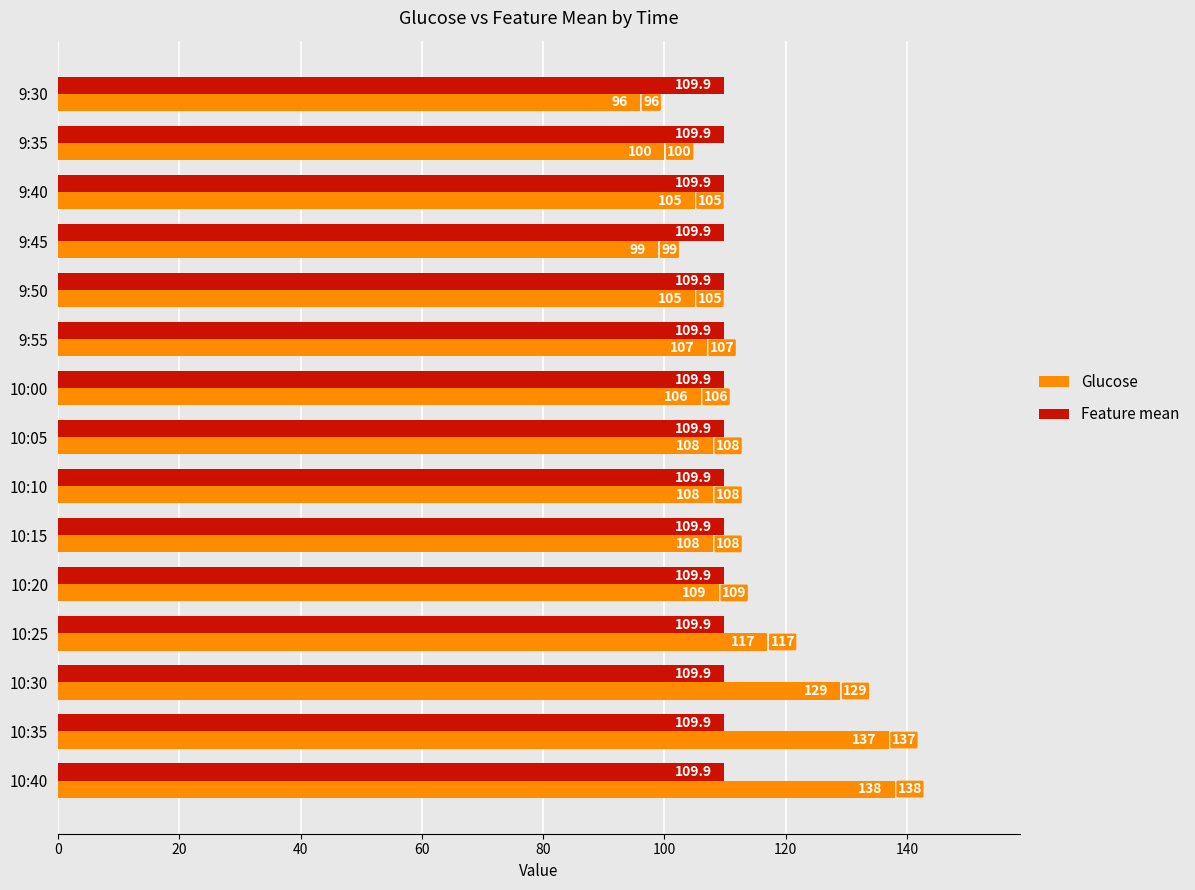

Read the Feature mean value at 9:45.

109.9